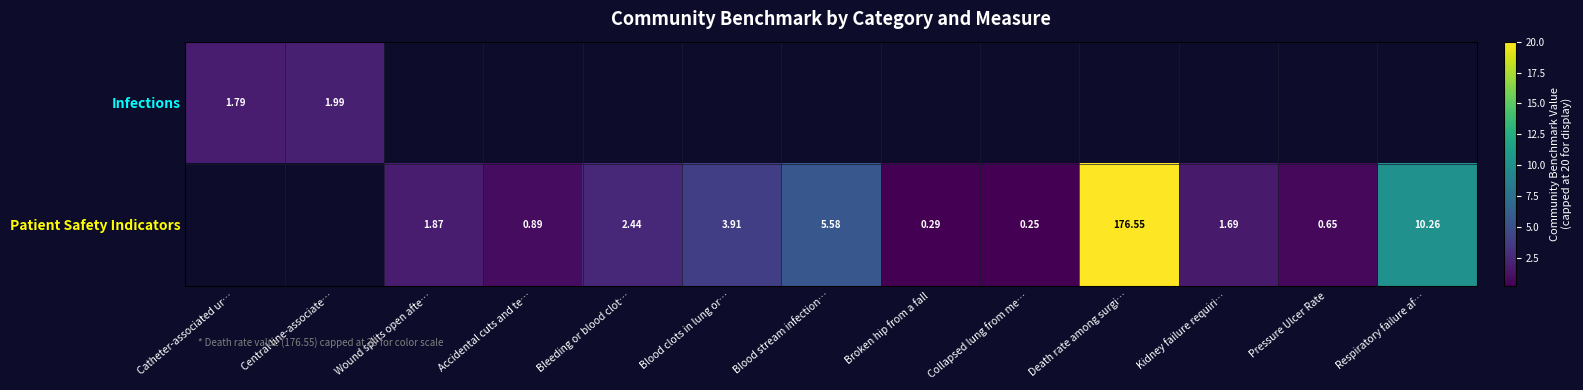

What is the sum of the Patient Safety Indicators values at Respiratory failure af… and Blood clots in lung or…?

14.2